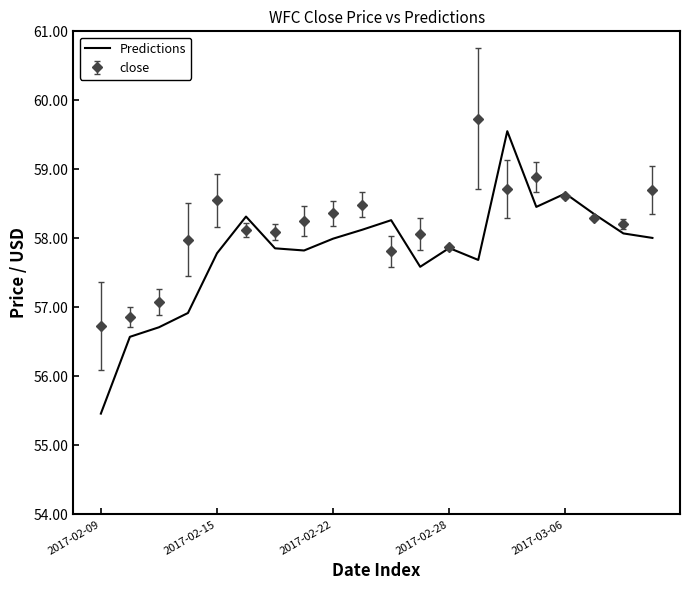

What is the highest value of the Predictions series?

59.6